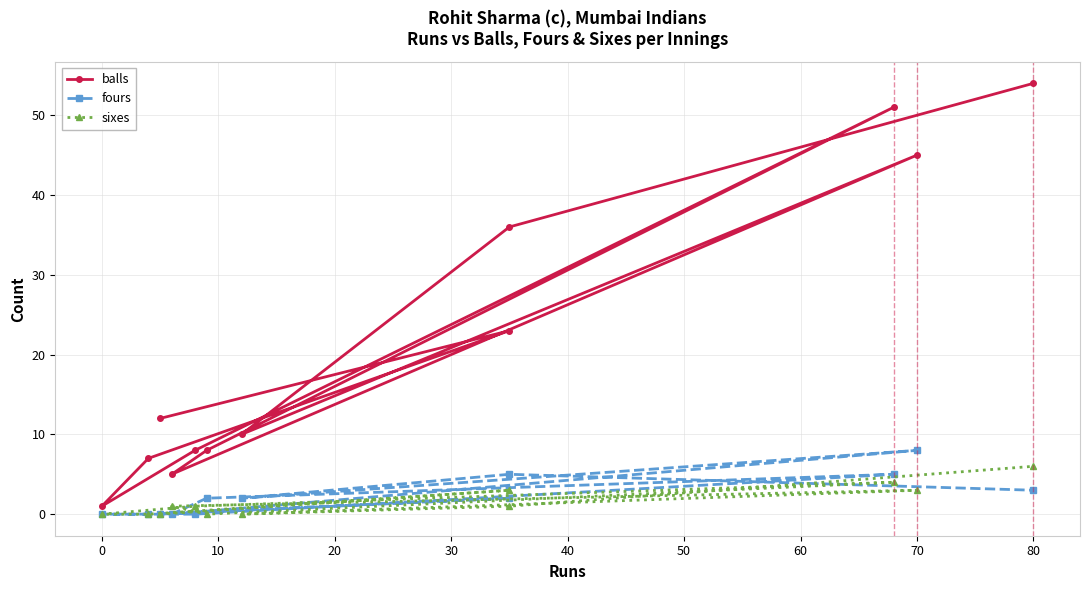

Between 50 and 60, which is larger?

50